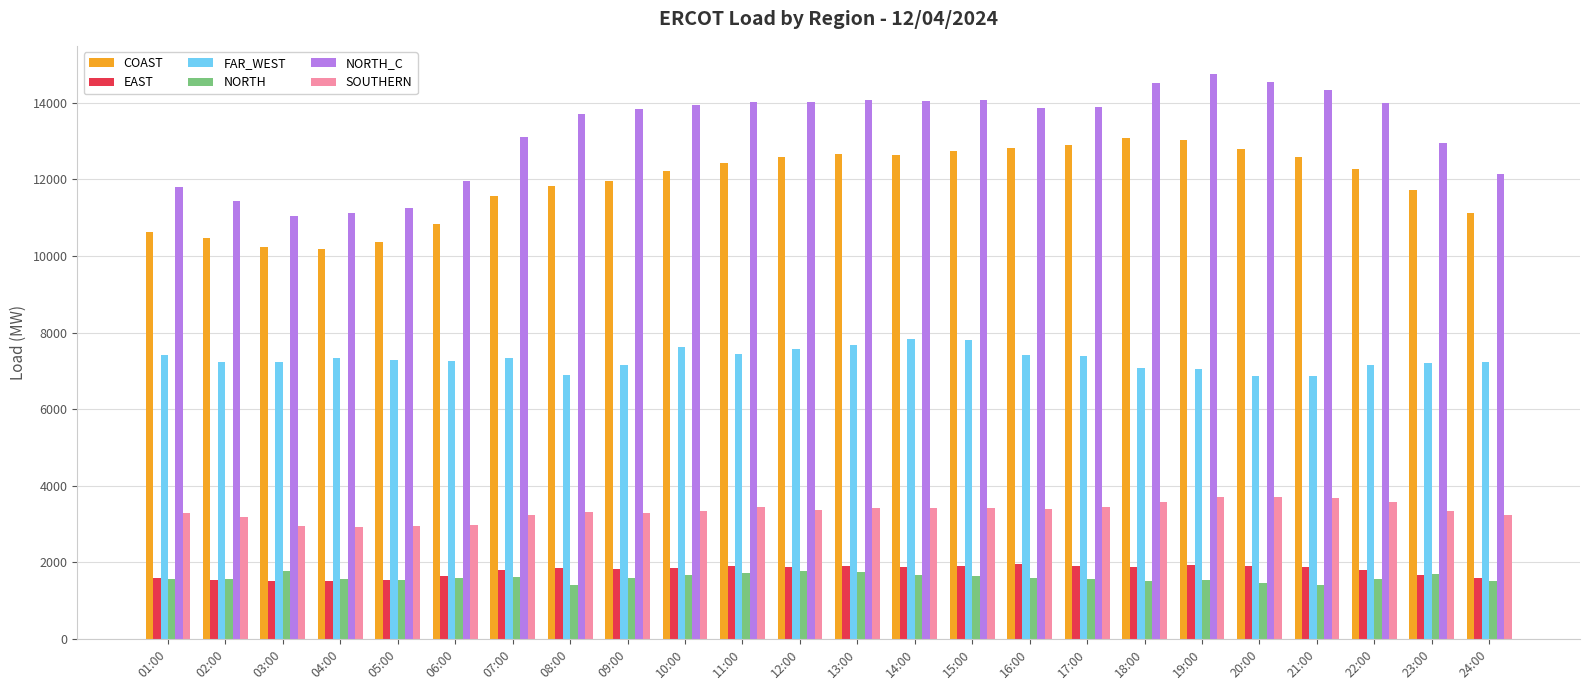

What is the difference between the SOUTHERN values at 10:00 and 16:00?

46.9